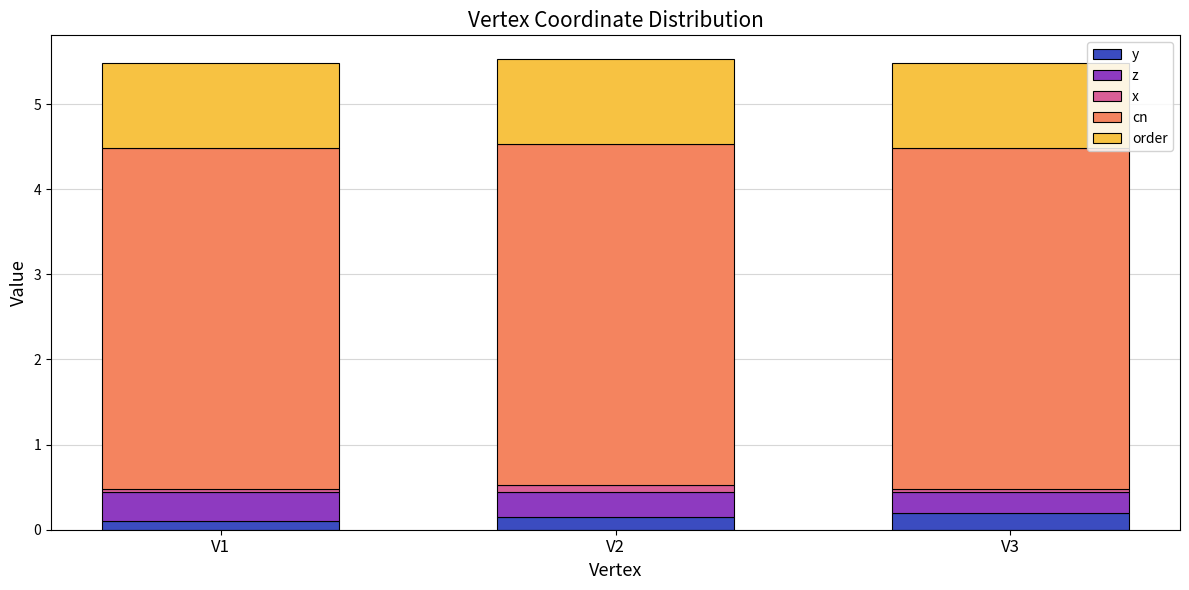

Reading left to right, list the values for the y series.

0.1	0.1	0.2